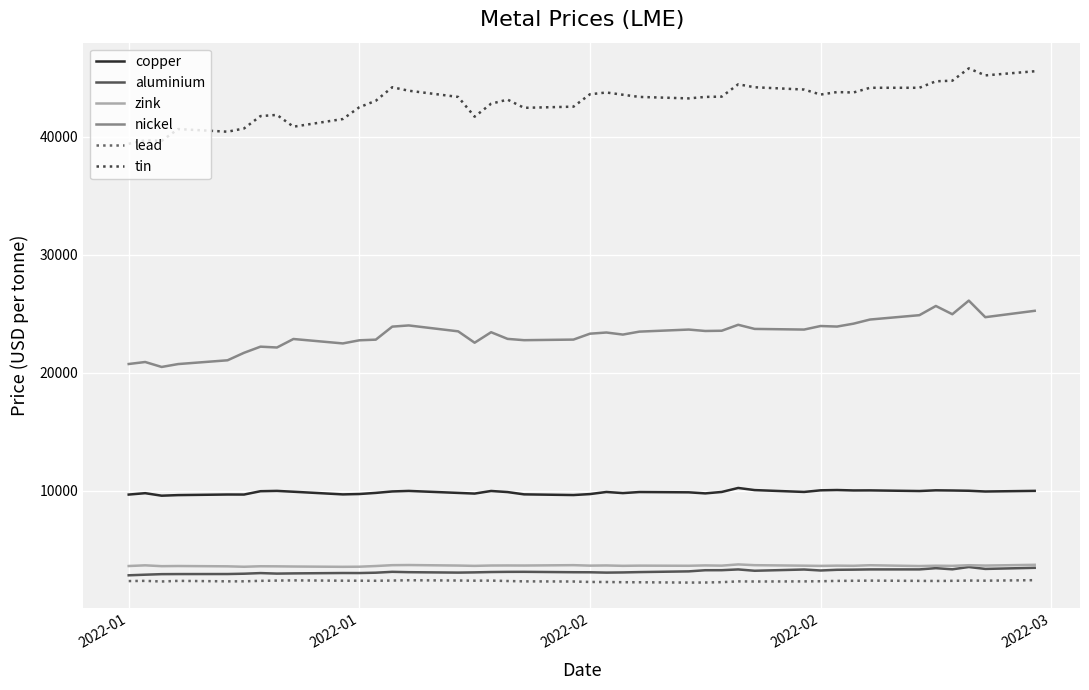

Which series has the largest total across all categories?

tin